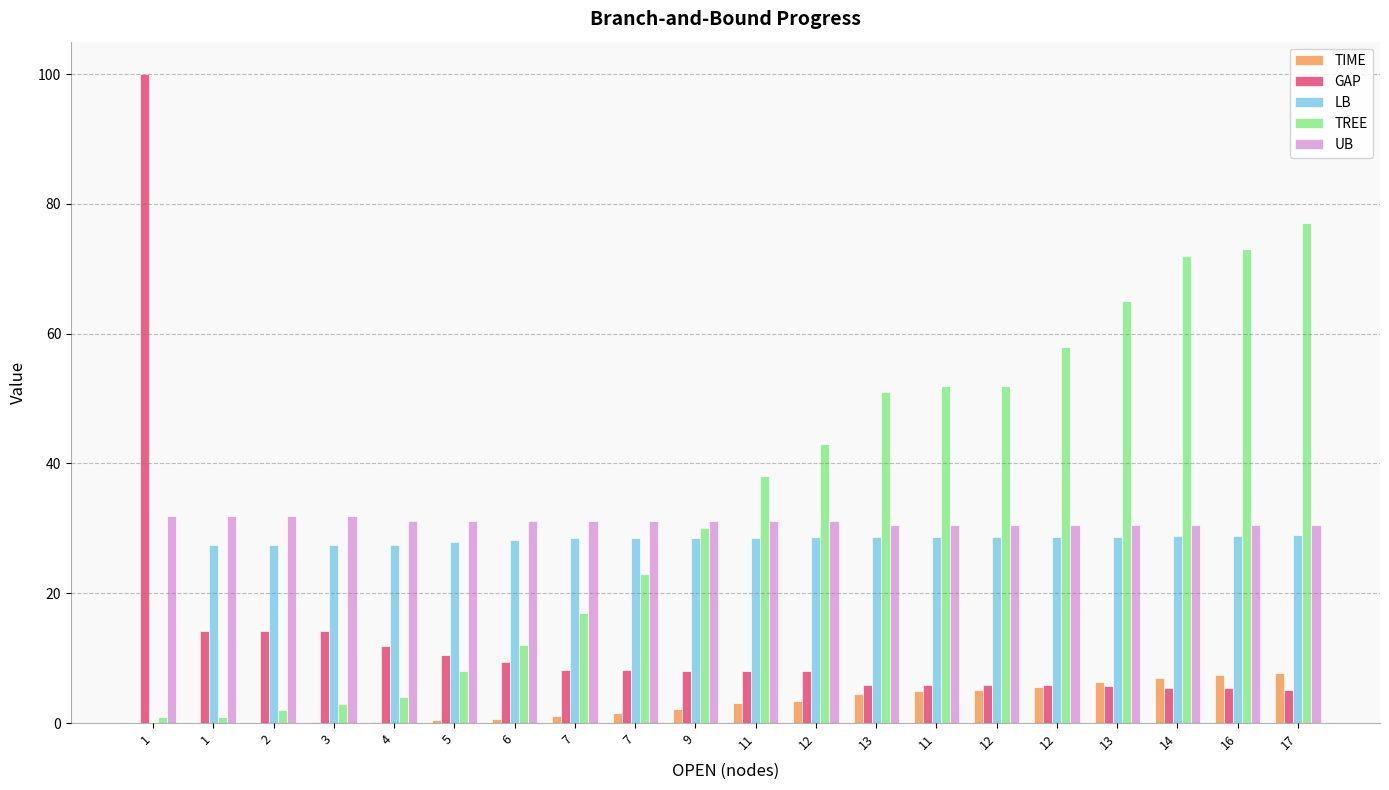

What is the label of the 5th bar from the right?

12